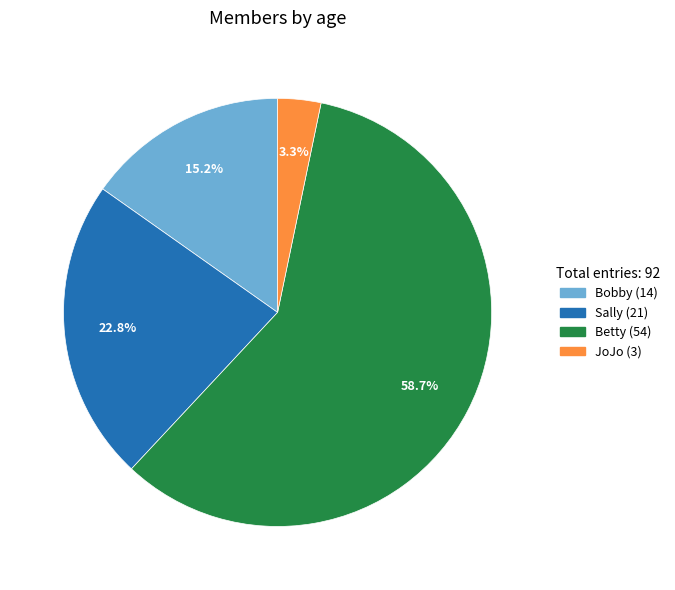

Which slice is the smallest?

JoJo